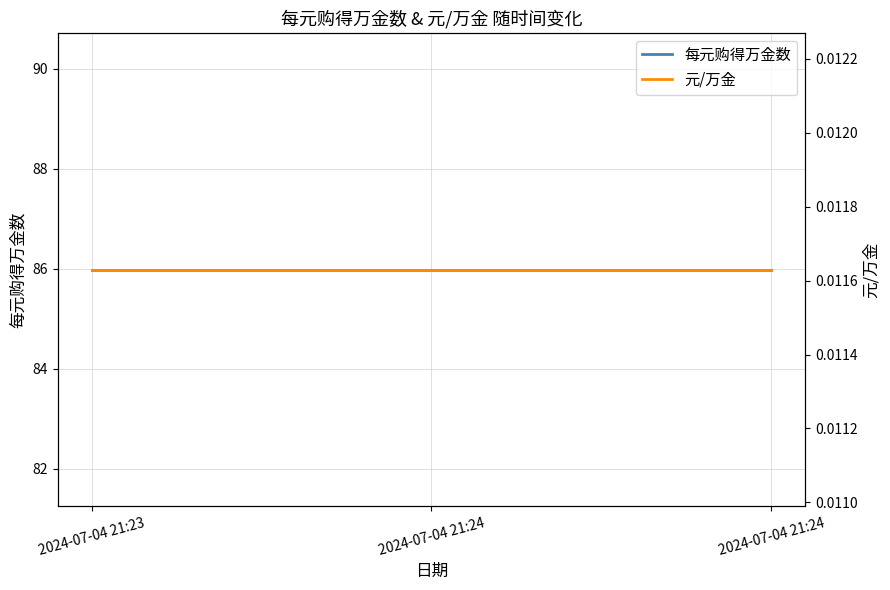

Which label corresponds to the largest value in the chart?

2024-07-04 21:23